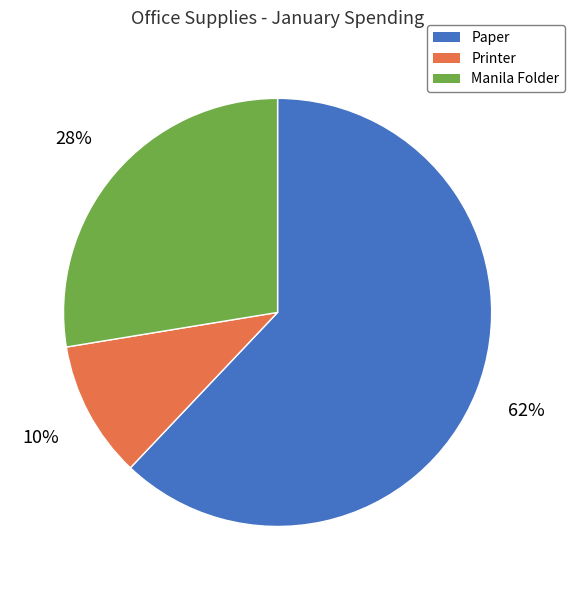

To the nearest percent, what is the combined percentage of Printer and Paper?

72%